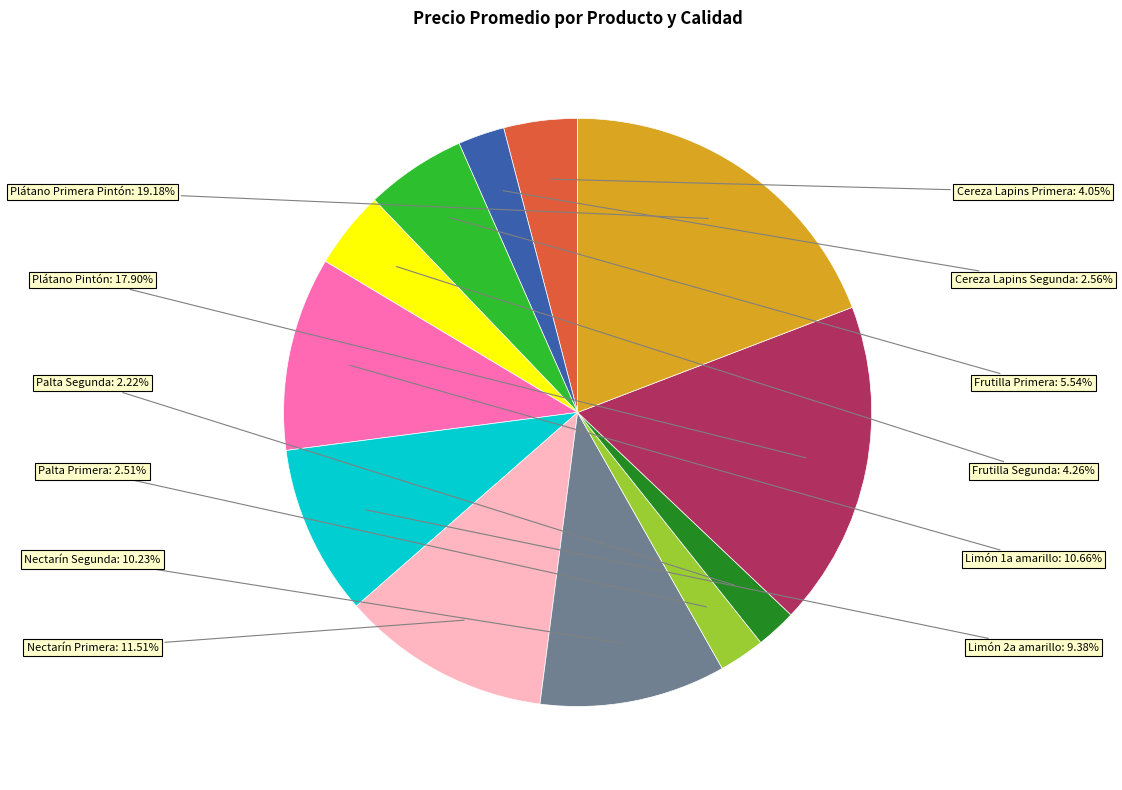

Is there any slice that represents more than half of the pie?

No